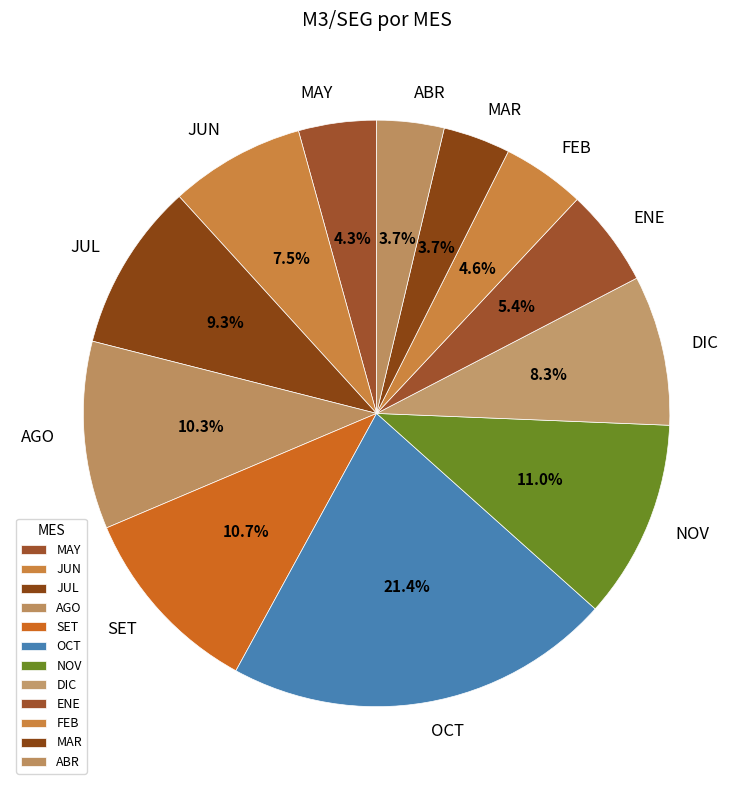

Is it true that FEB is 5% of the pie?

True